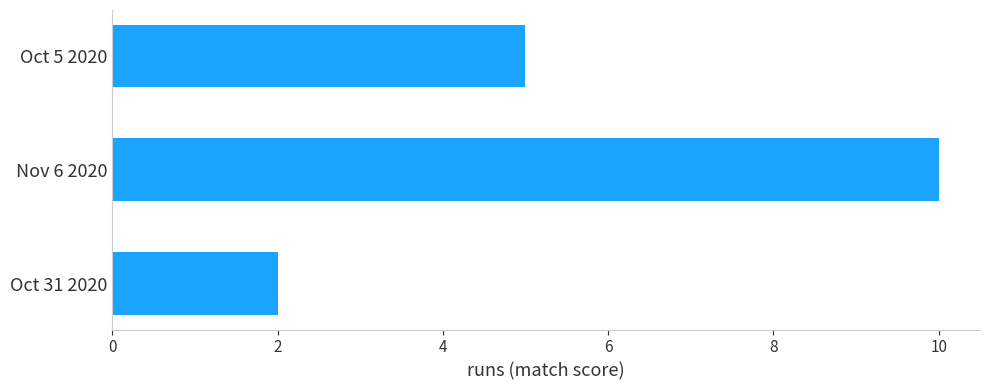

At which label is the value closest to 6?

Oct 5 2020